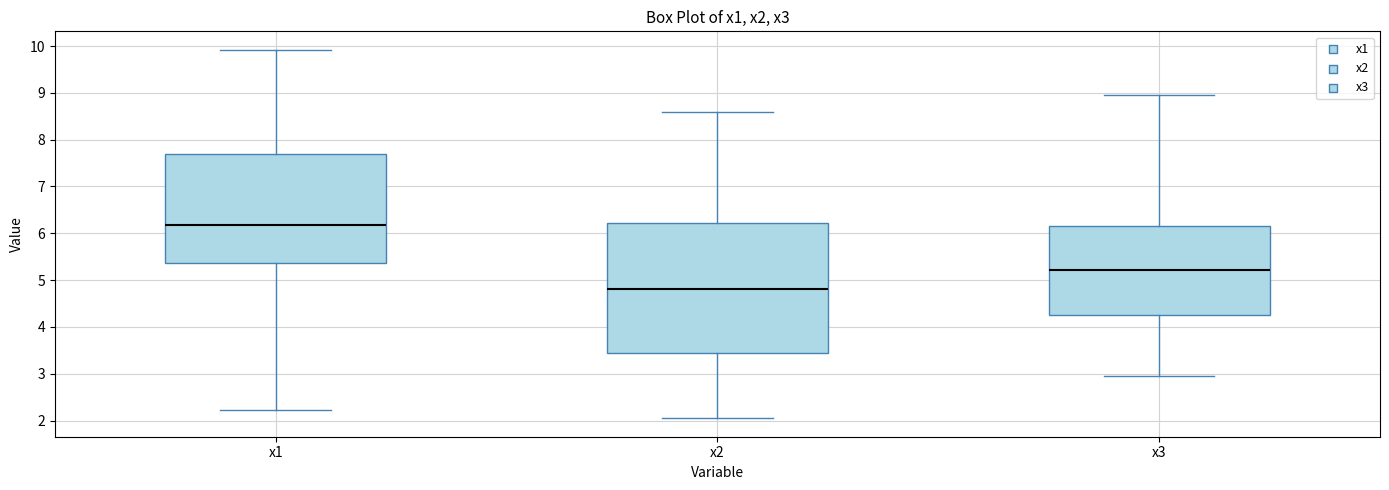

Where does the upper whisker of the box for x1 end on the y-axis? The values are not printed on the chart, so give them approximately, as read against the axis.

9.9